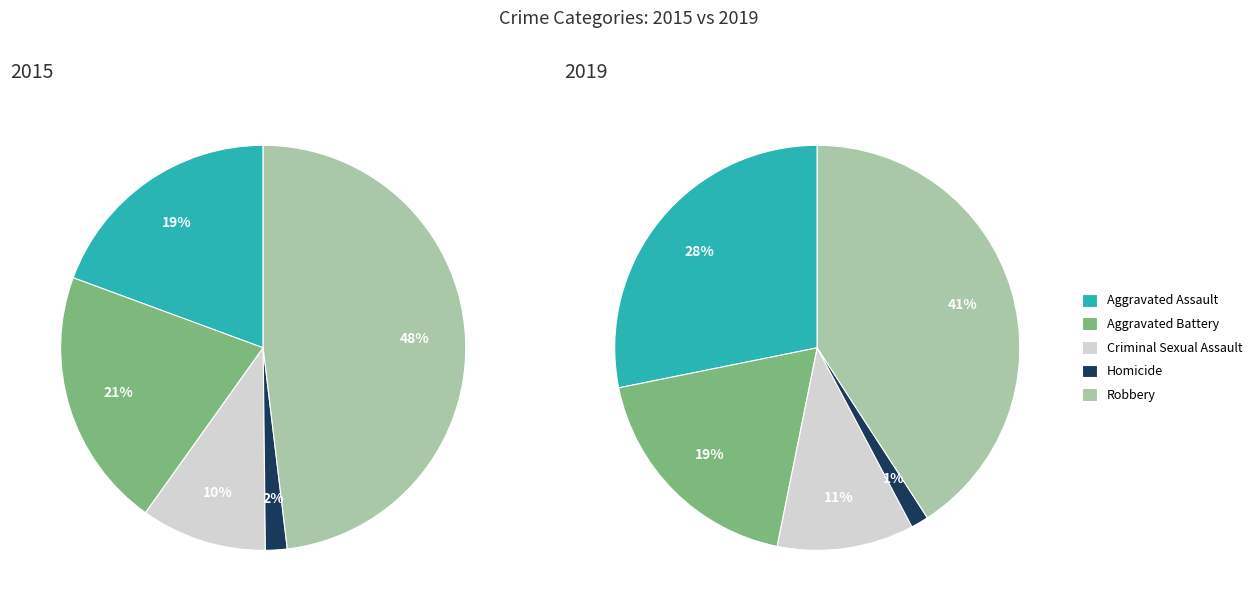

To the nearest percent, what is the difference between the largest and smallest slice percentages?

46%